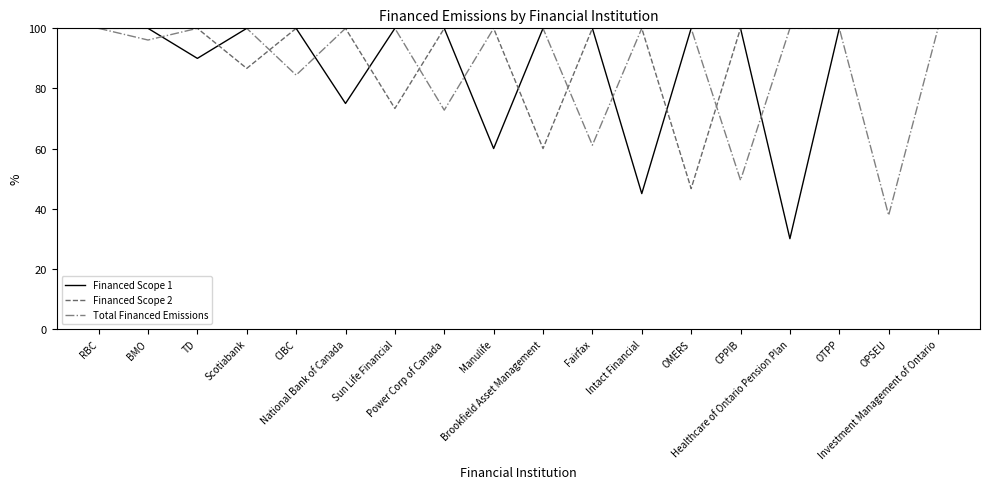

At how many categories does at least one series exceed 65?

18